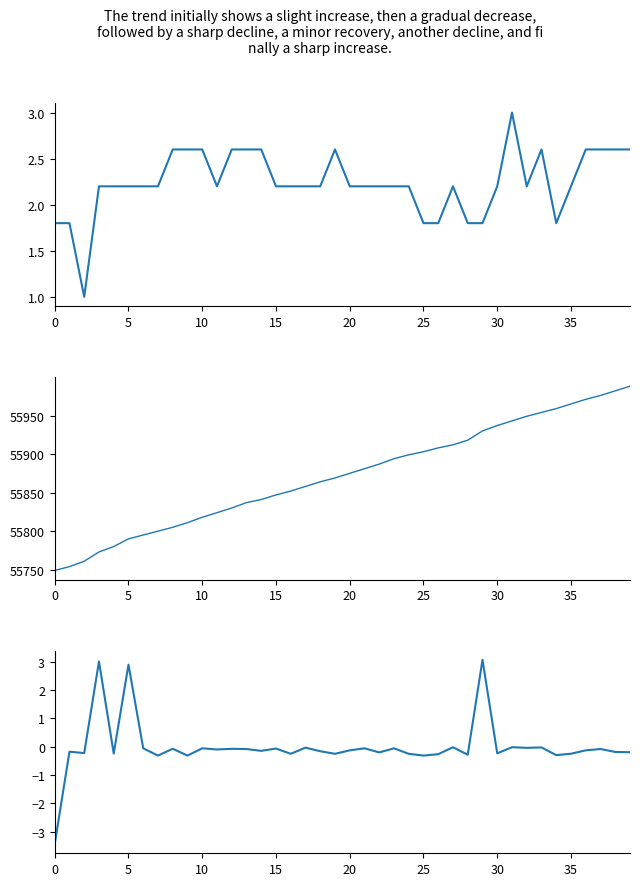

How many values in Timestamp diff (norm) are above zero?

3